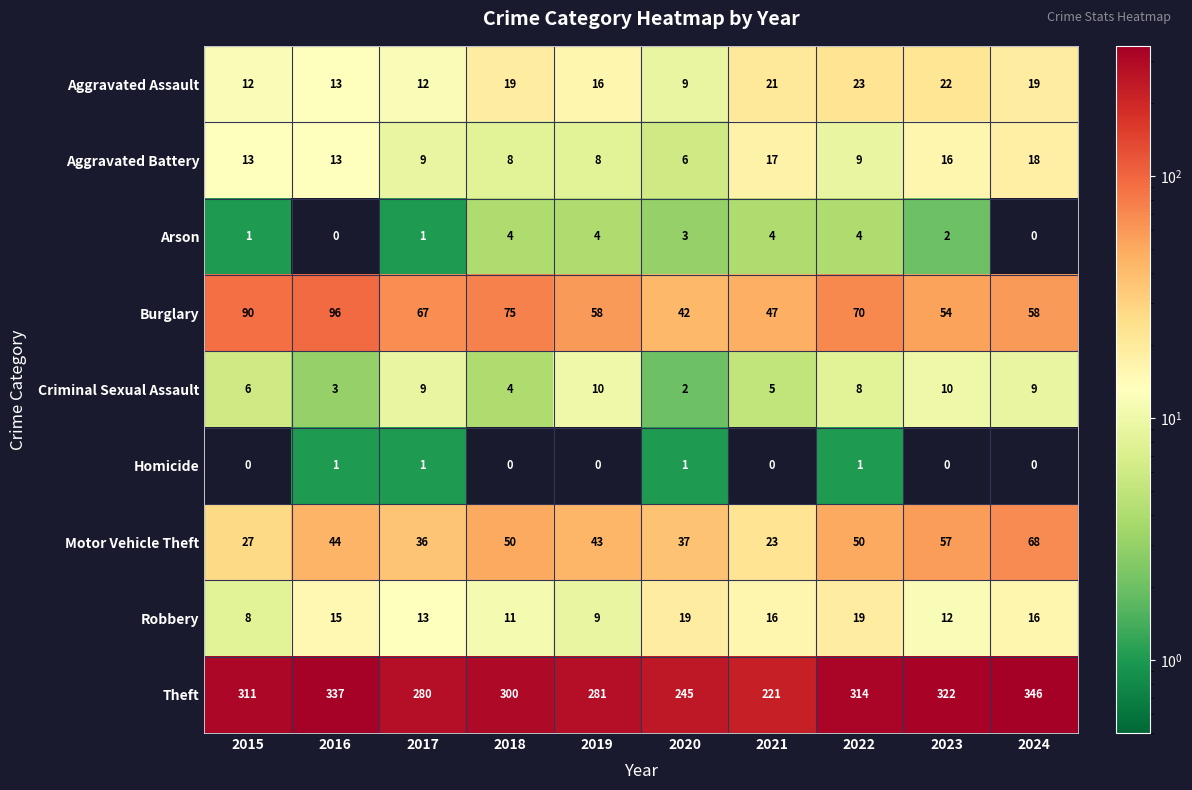

How many data points does each series have?

10